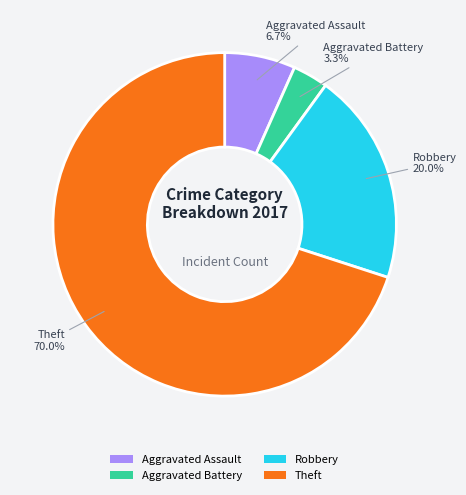

How much of the chart is everything except Robbery?

80.0%